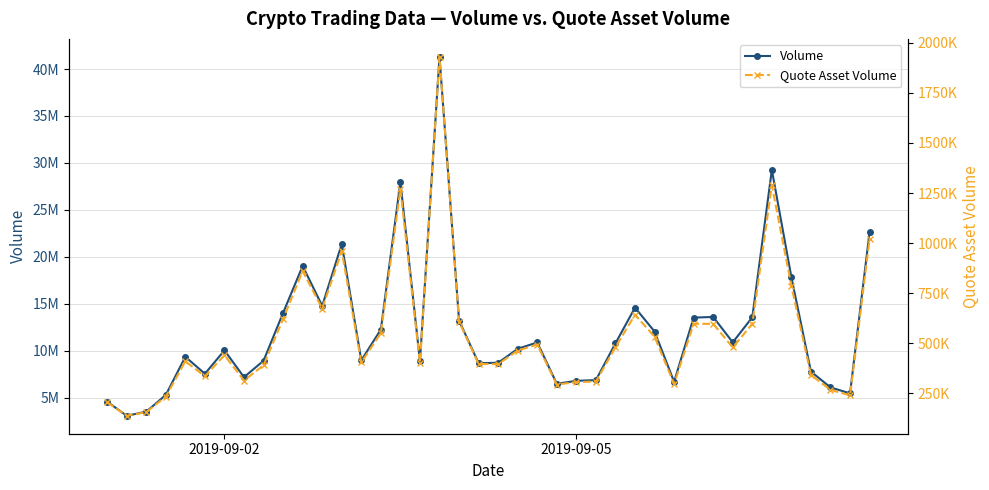

Which series has the largest total across all categories?

Volume